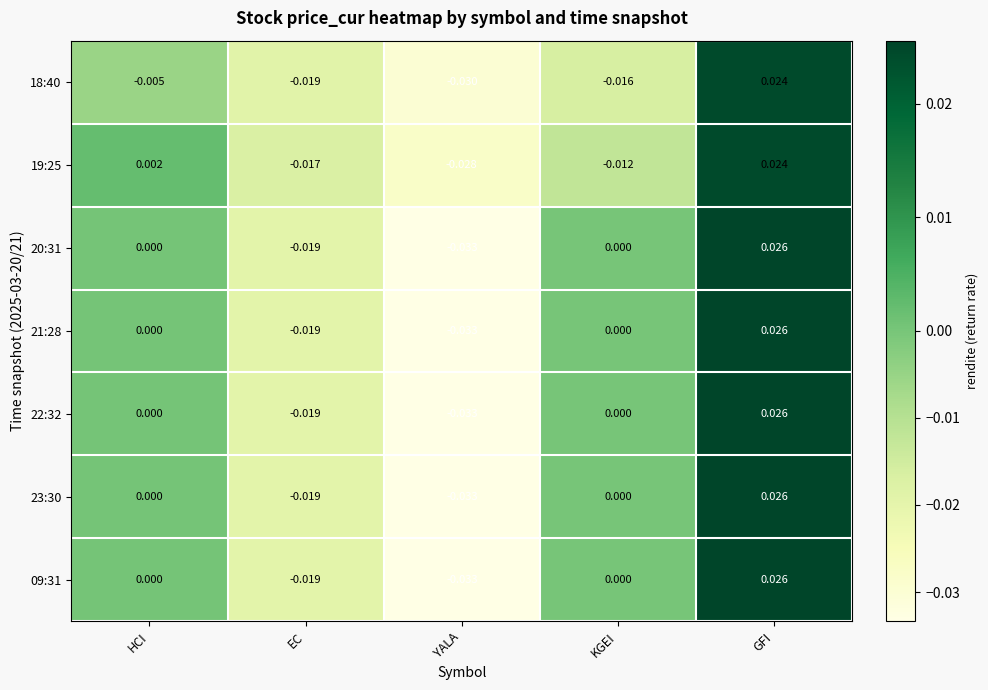

Which category has the lowest value in the 09:31 series?

YALA